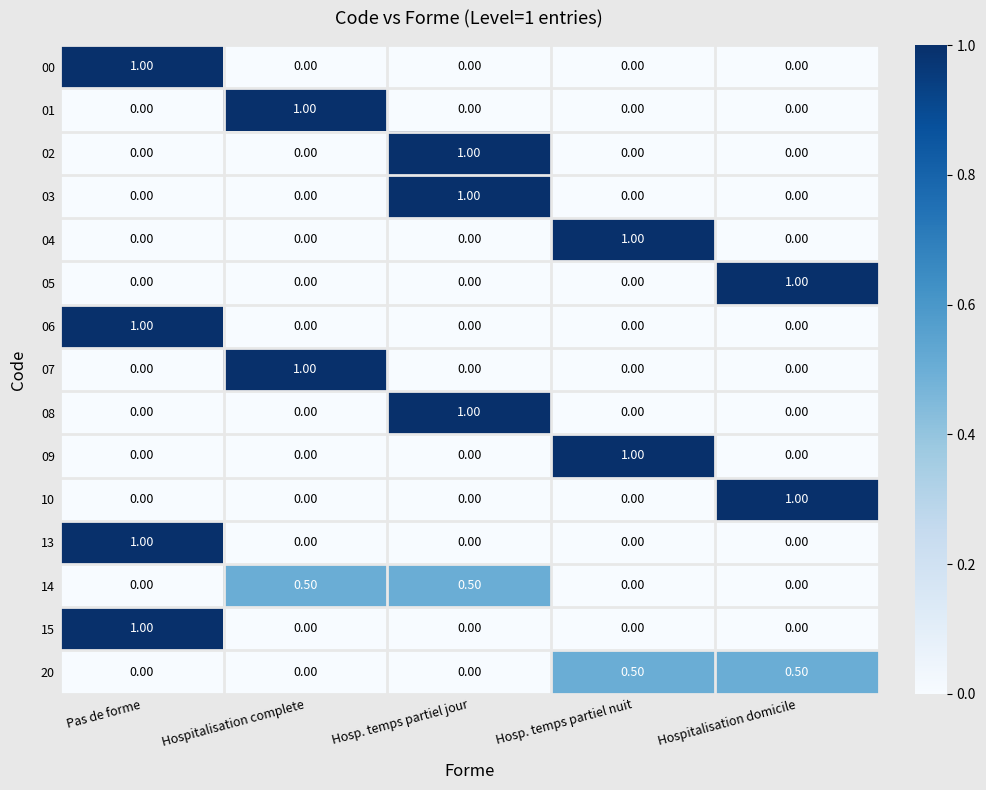

What is the difference between the maximum and second lowest values in the 08 series?

1.0